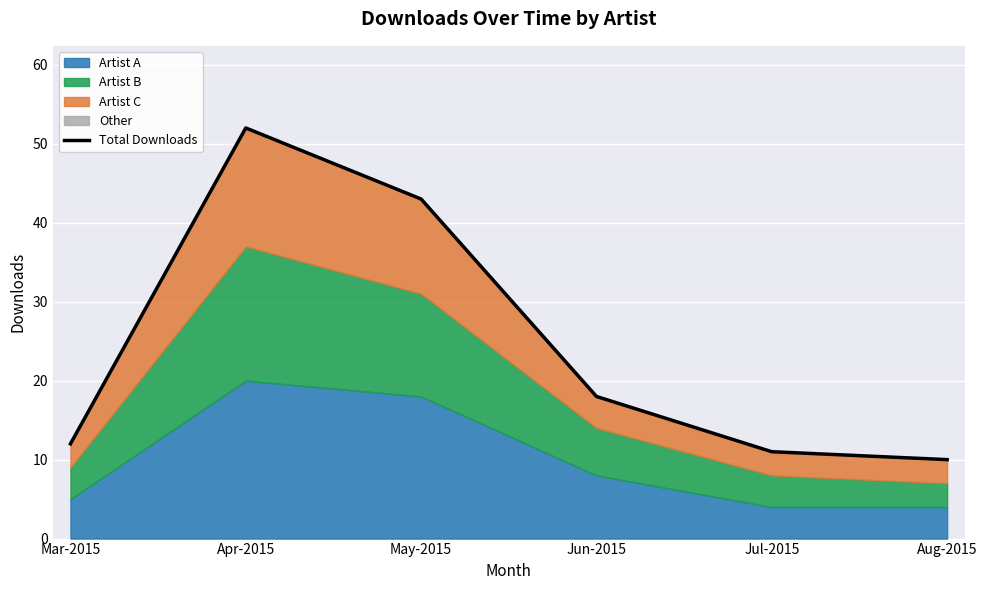

What is the label of the 4th point from the right?

May-2015